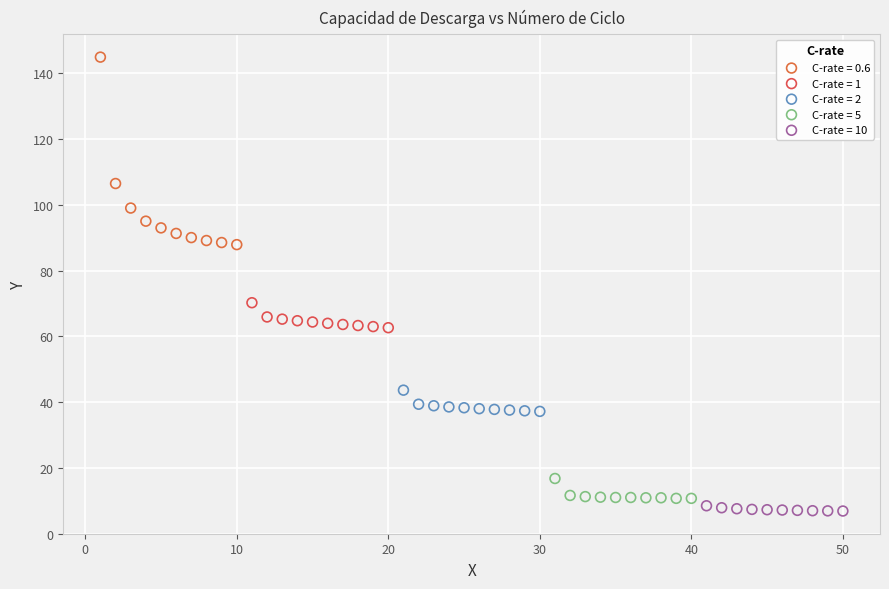

Which series has the largest Y range (max minus min)?

C-rate = 0.6